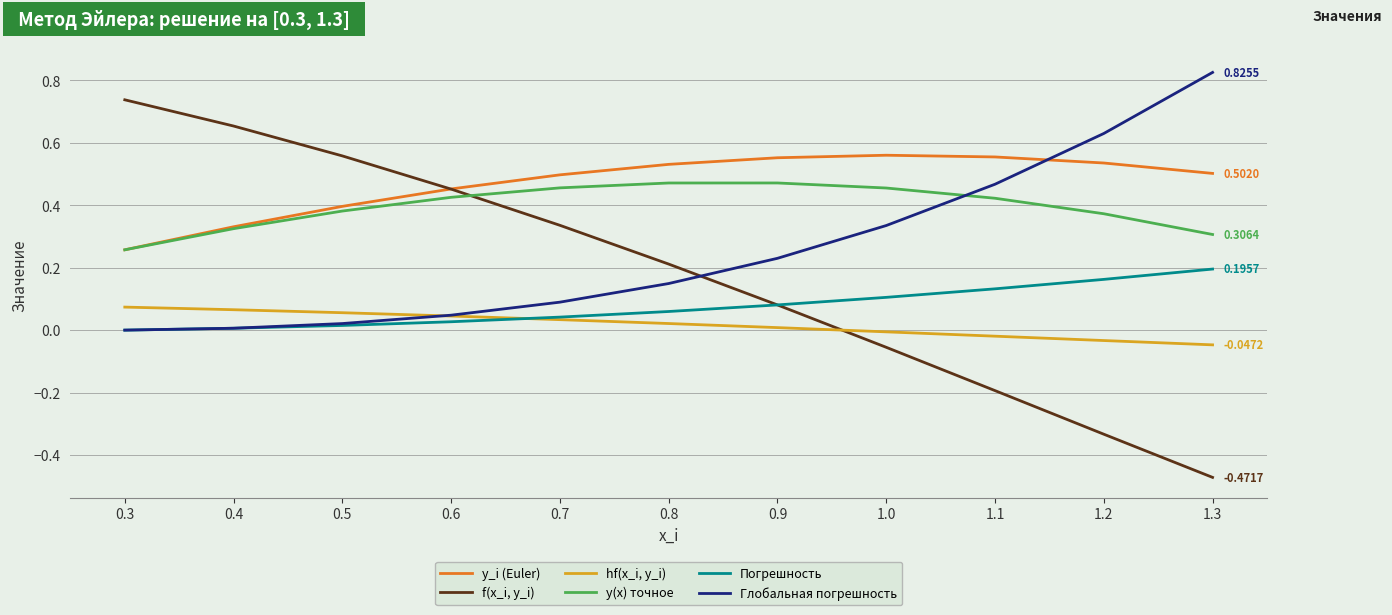

How many intersections are there between Погрешность and hf(x_i, y_i)?

1